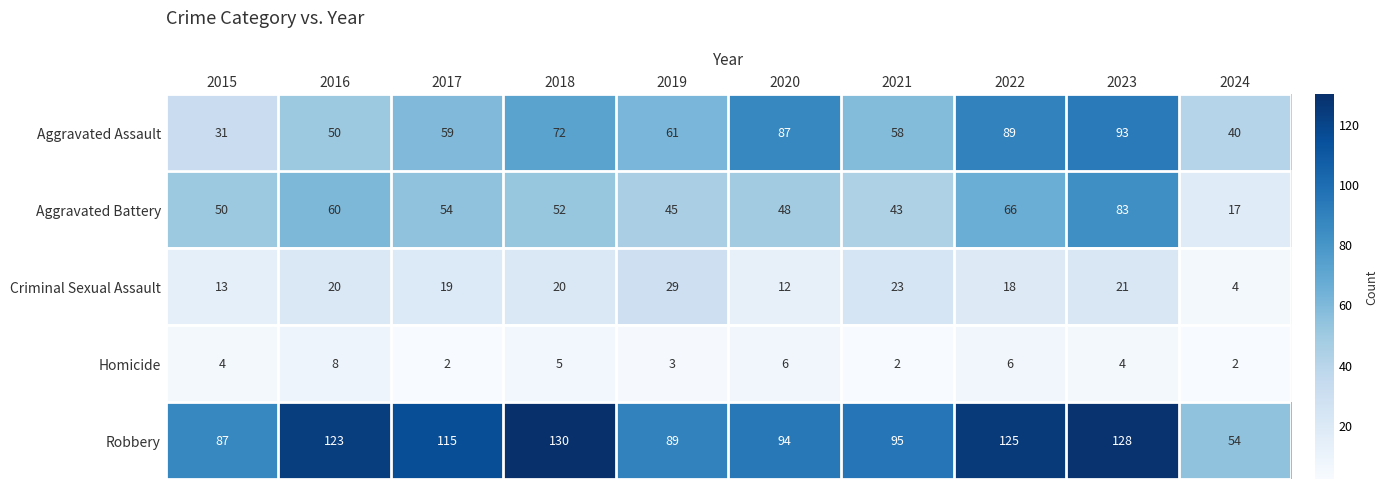

At which category is the sum across all series the highest?

2023